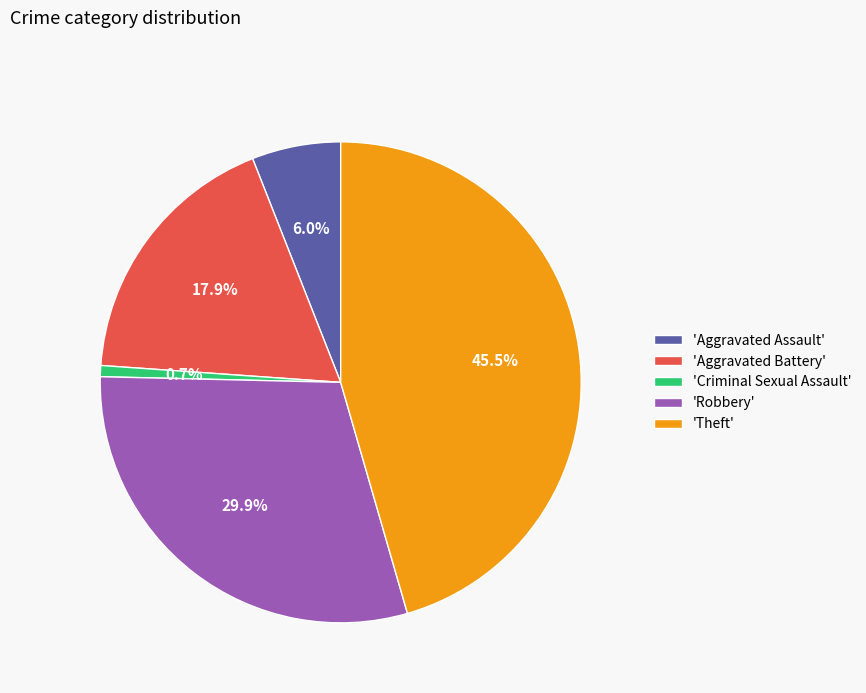

Rank the categories by value from highest to lowest.

'Theft', 'Robbery', 'Aggravated Battery', 'Aggravated Assault', 'Criminal Sexual Assault'